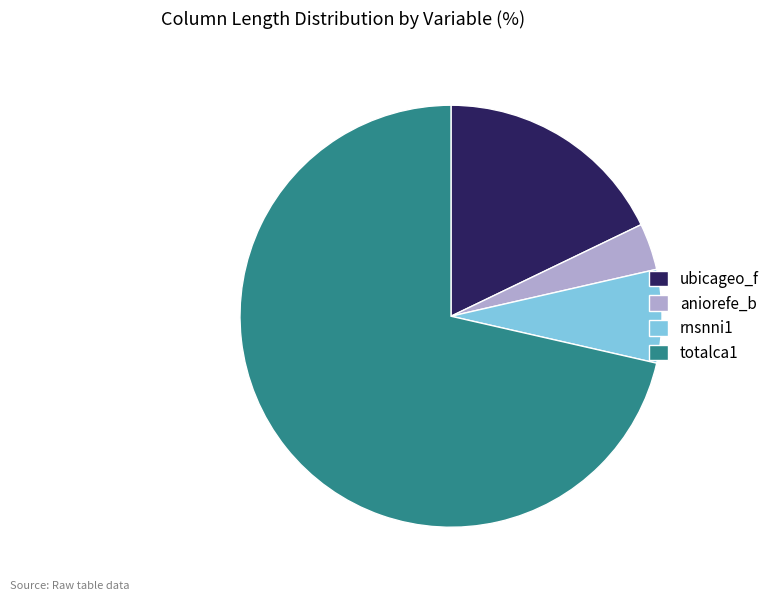

Rank the categories by value from lowest to highest.

aniorefe_b, rnsnni1, ubicageo_f, totalca1